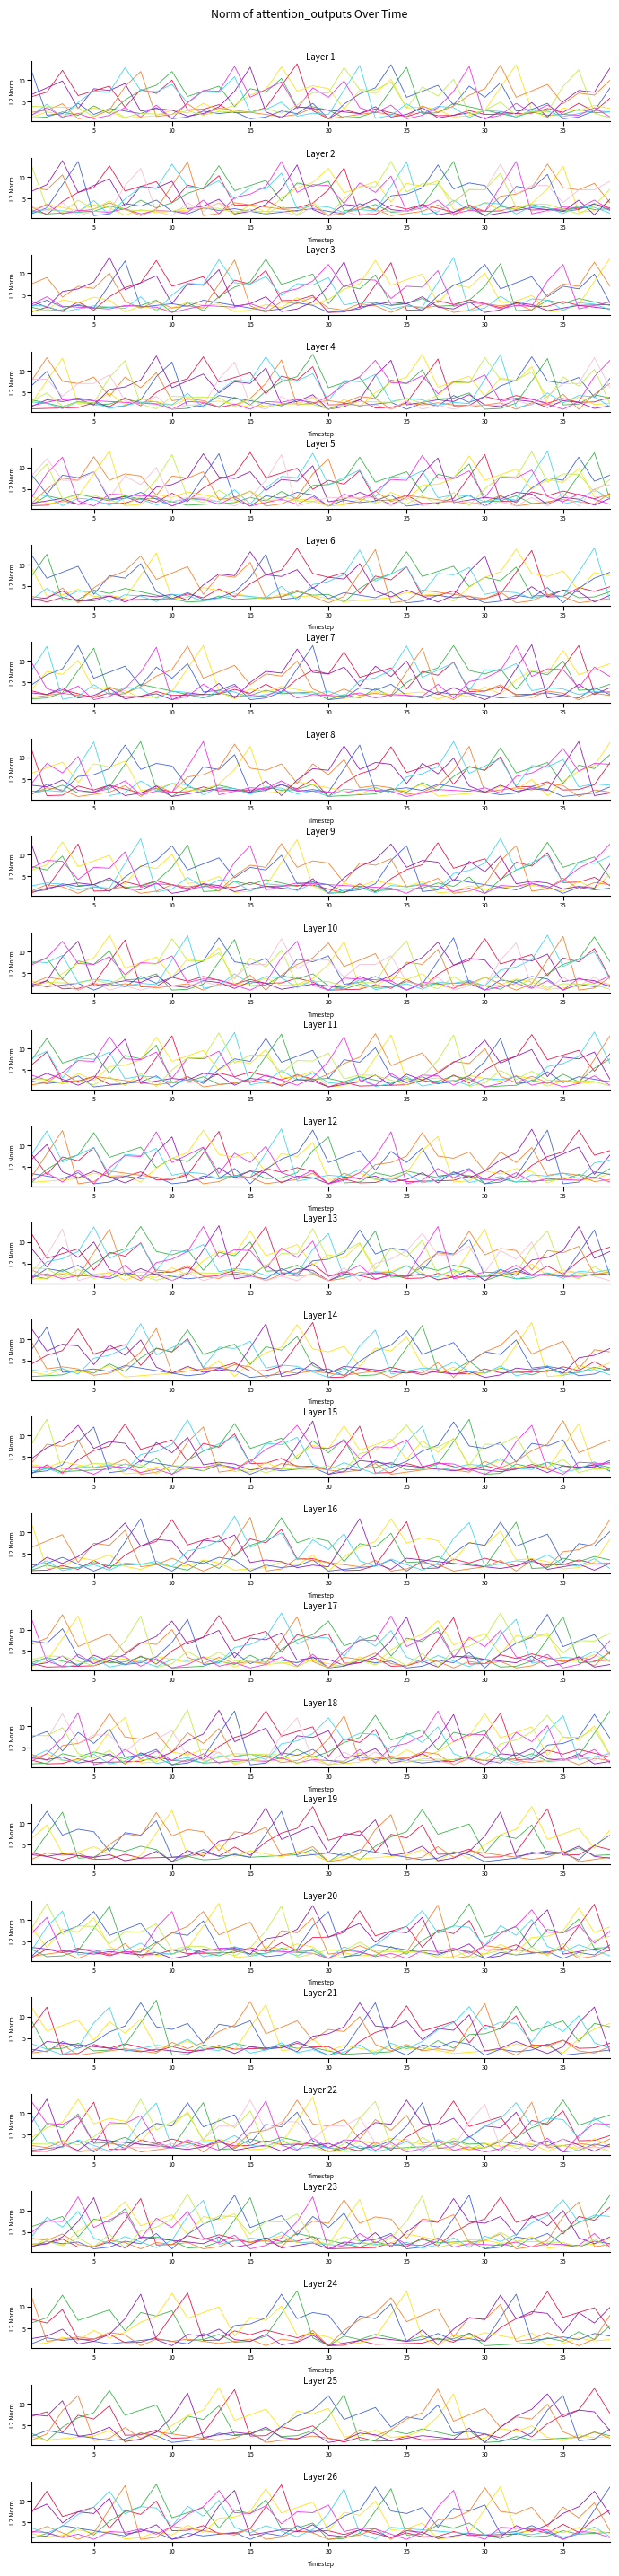

Which has a higher value, 26 or 28?

26